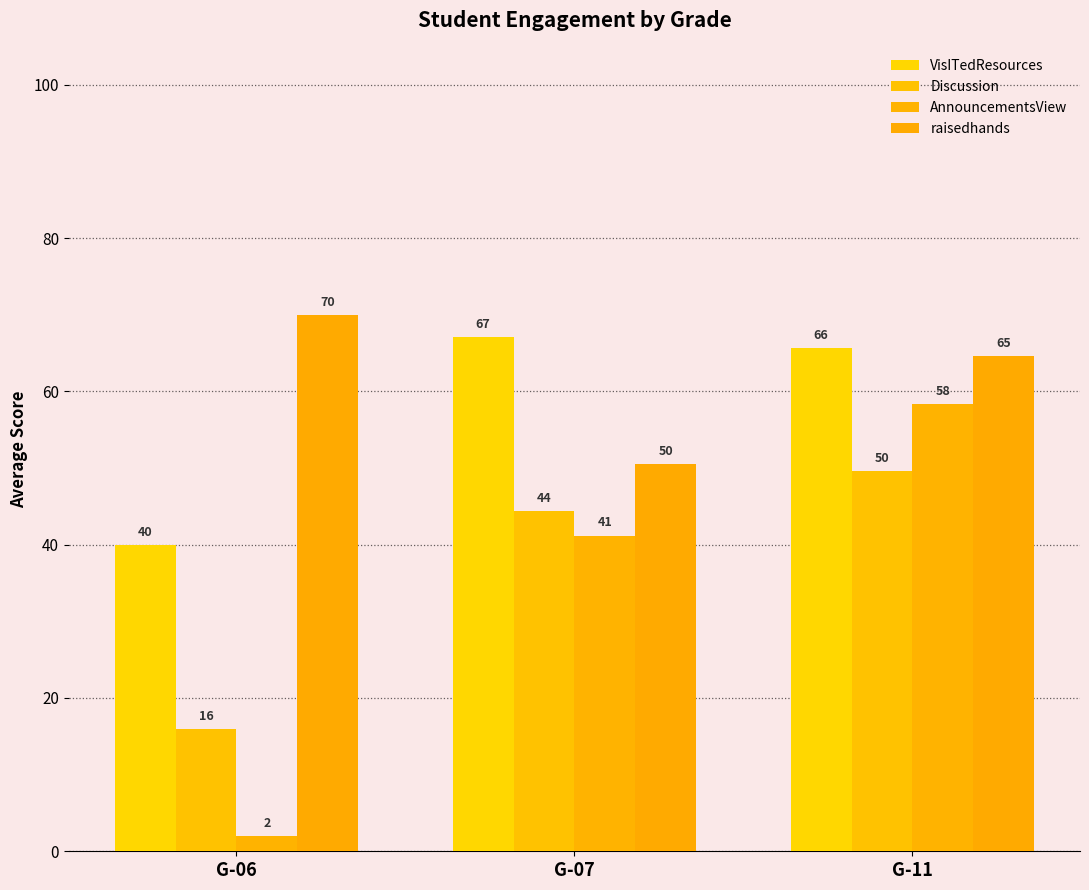

Rank the categories by raisedhands value from lowest to highest.

G-07, G-11, G-06